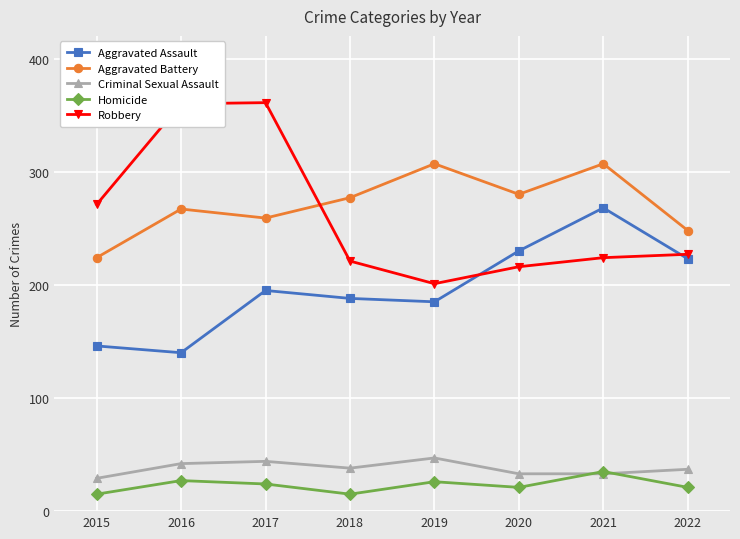

Rank the series at 2020 from highest to lowest value.

Aggravated Battery, Aggravated Assault, Robbery, Criminal Sexual Assault, Homicide